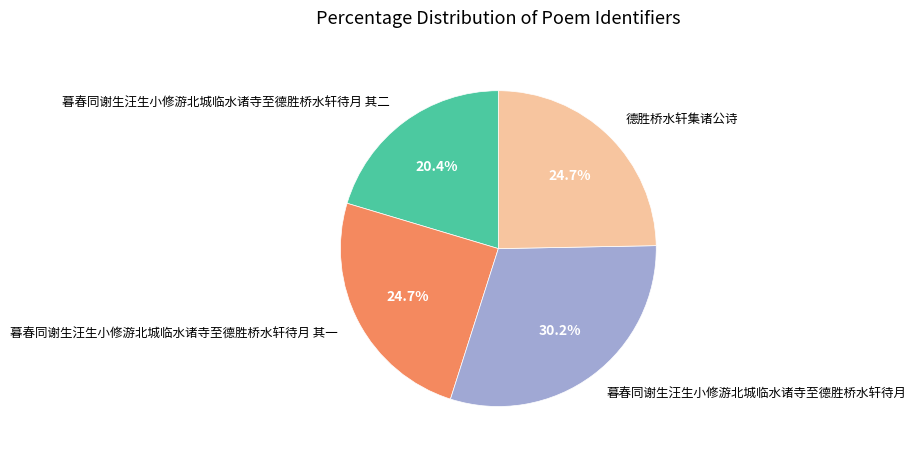

Which category has the smallest portion of the pie?

暮春同谢生汪生小修游北城临水诸寺至德胜桥水轩待月 其二